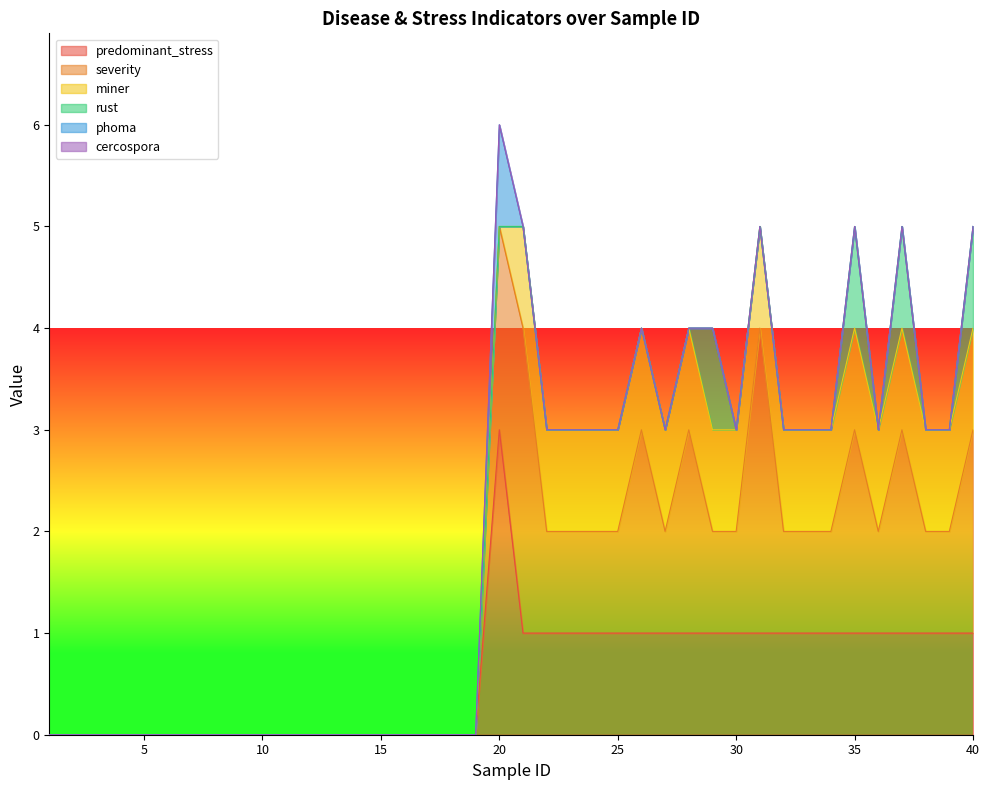

What are all the series names shown in the legend?

predominant_stress, severity, miner, rust, phoma, cercospora